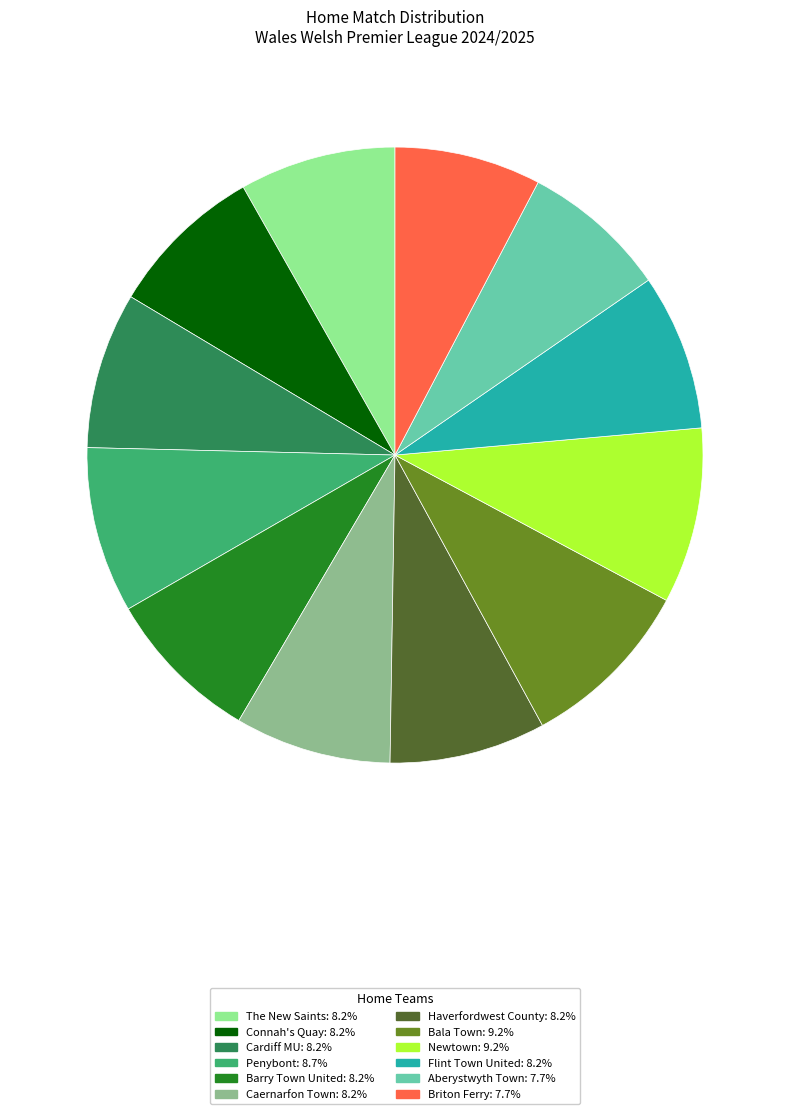

Do Newtown and Connah's Quay together represent more than half of the pie?

No